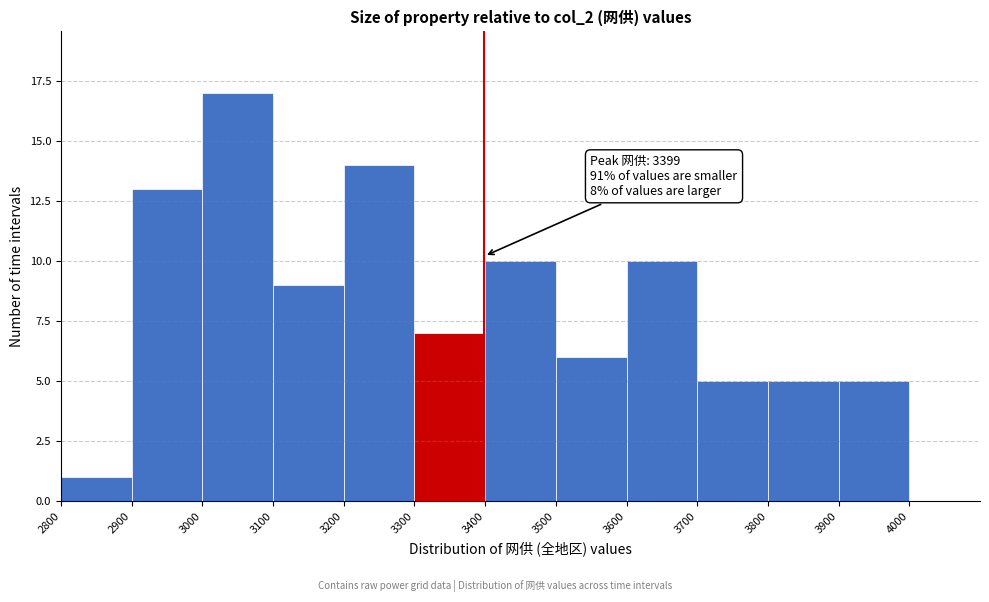

Over which range of the x-axis is the bar tallest?

3000 to 3100